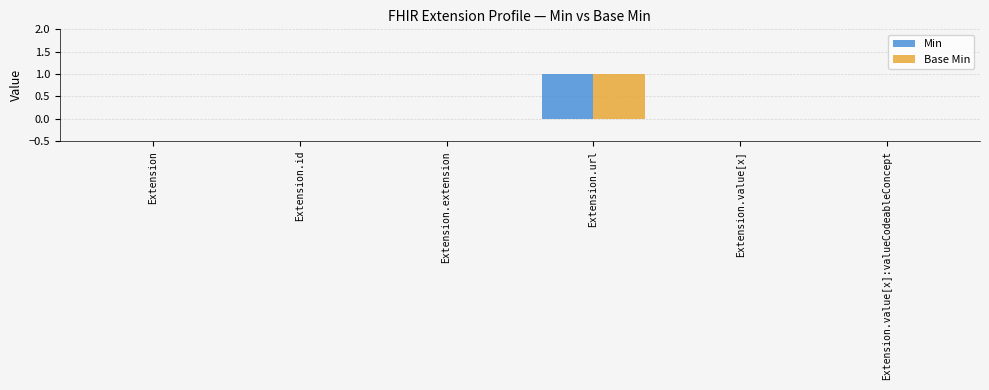

At which category is the sum across all series the highest?

Extension.url